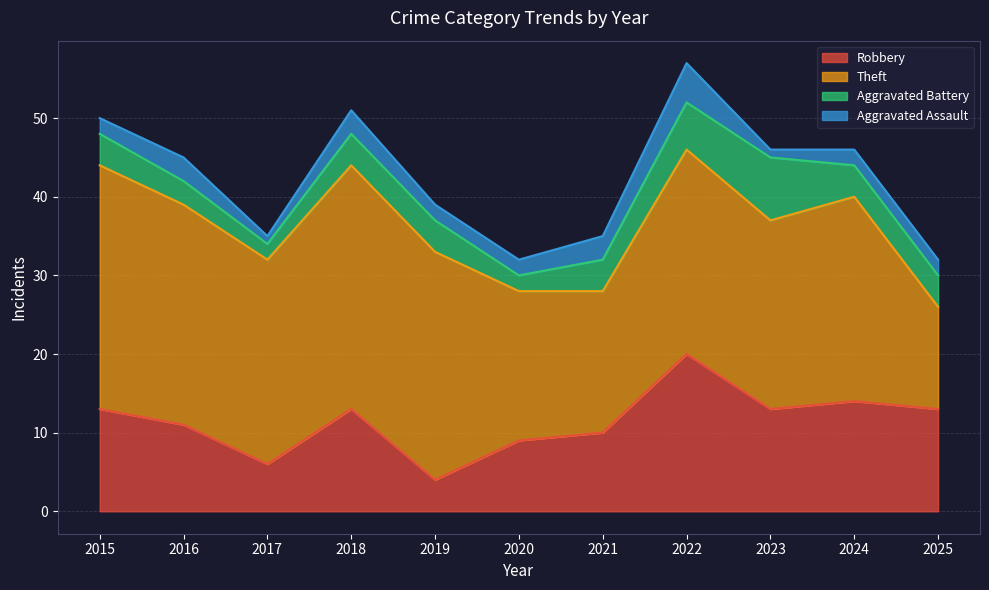

What is the value of the Aggravated Assault point at the 6th from the left?

2